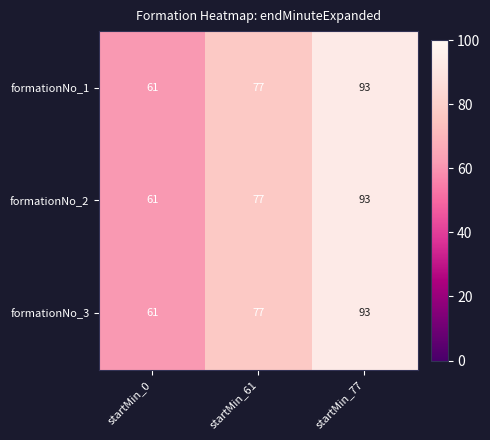

List the labels in order of formationNo_1 value, largest first.

startMin_77, startMin_61, startMin_0